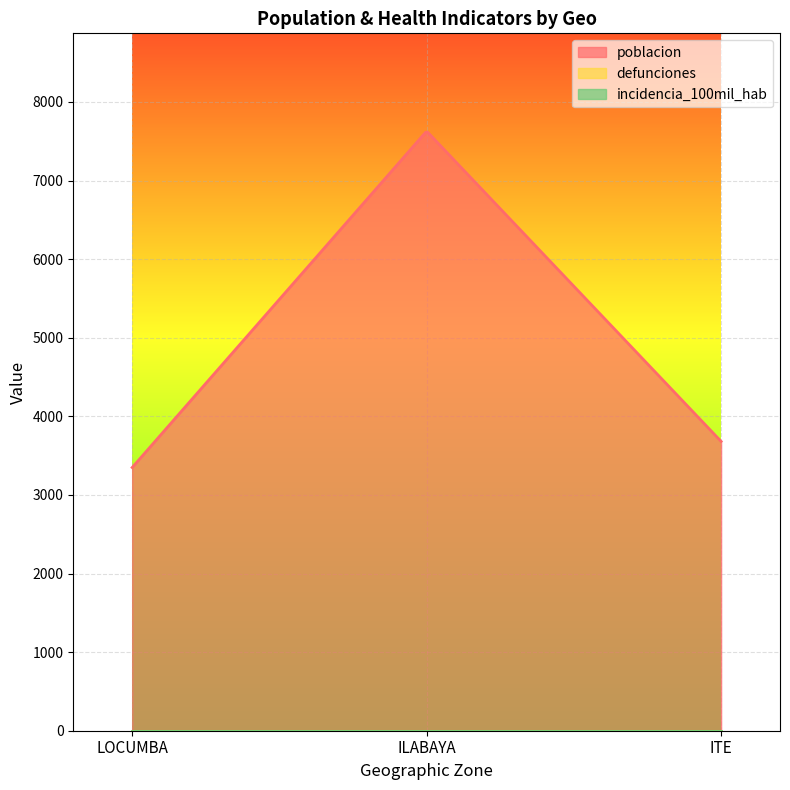

Which series has the largest total across all categories?

poblacion